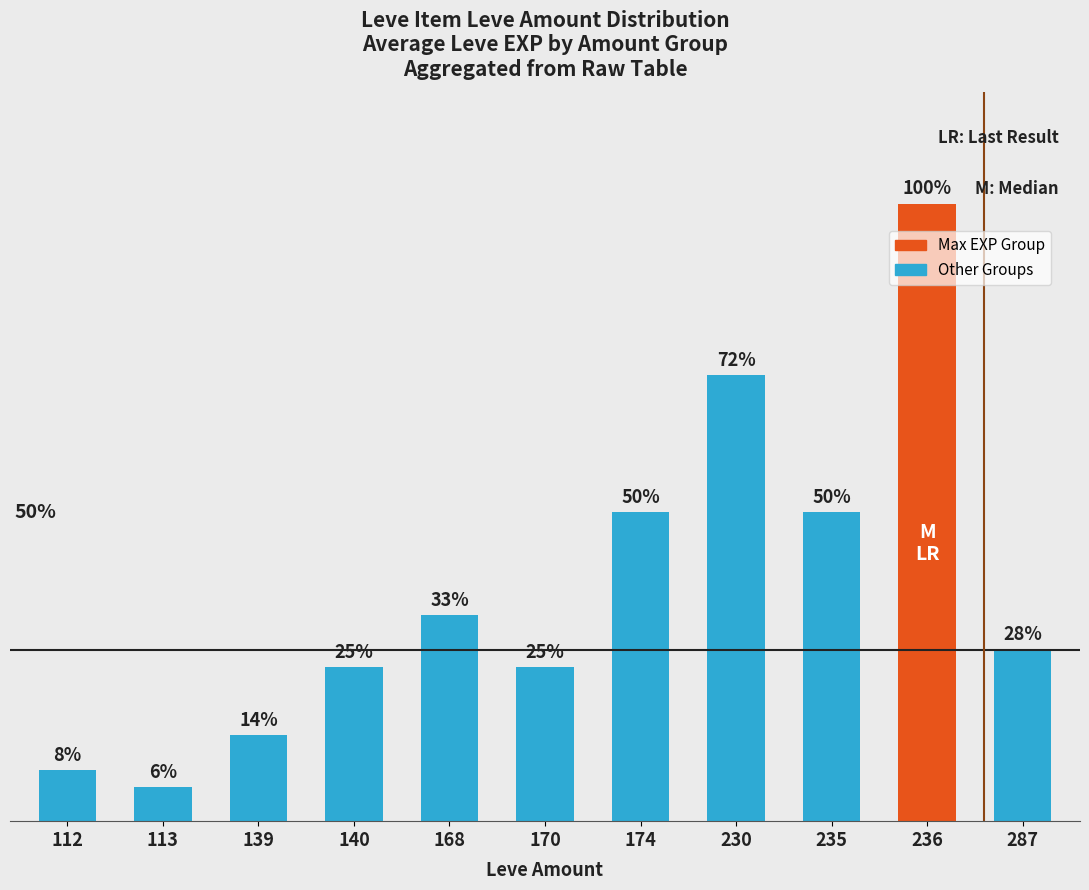

Are the bars horizontal?

No